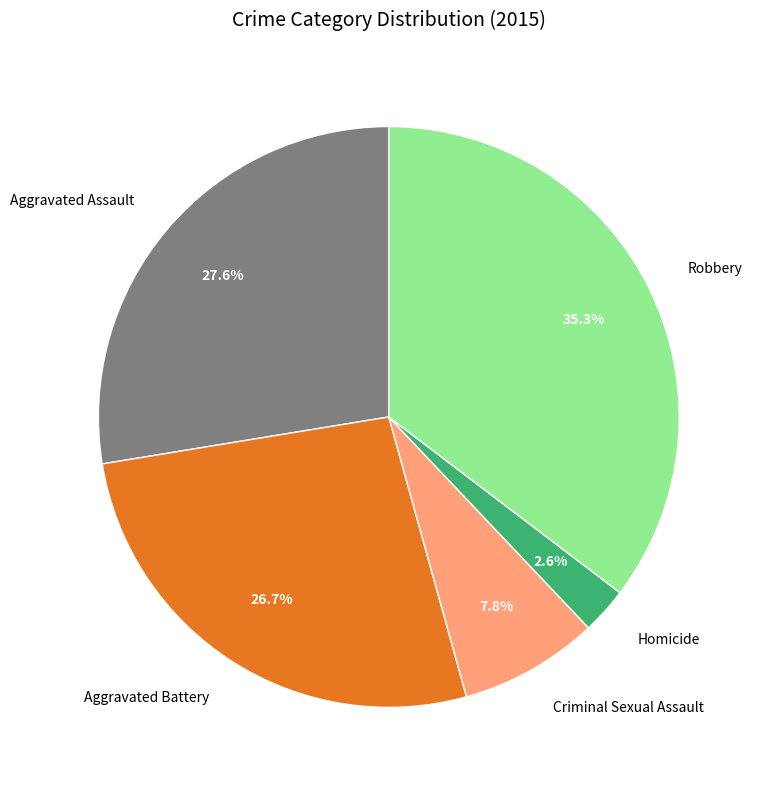

How many segments does this pie chart have?

5